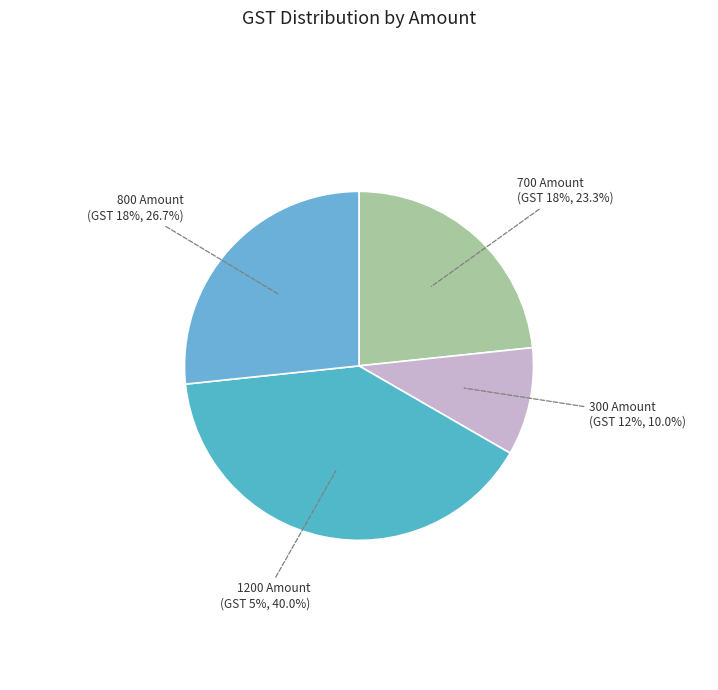

Between Amount 300 (12%) and Amount 1200 (5%), which is larger?

Amount 300 (12%)